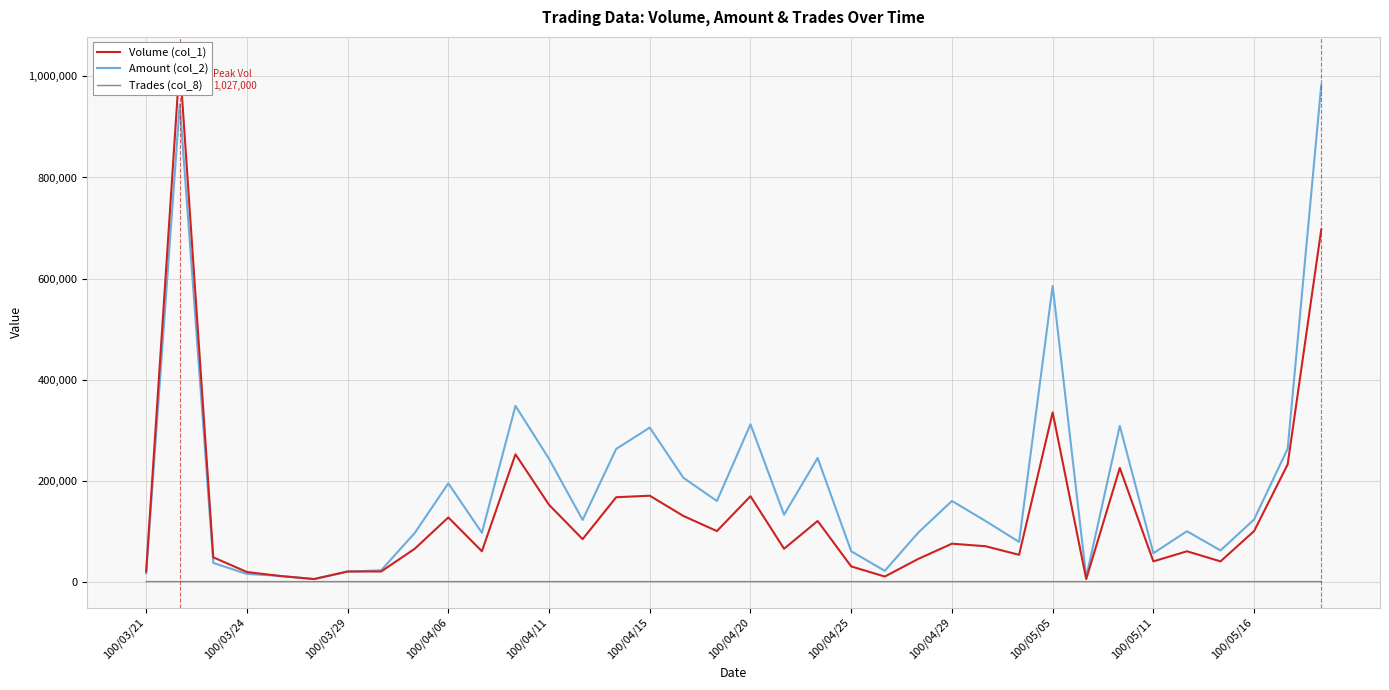

What is the minimum value for Amount (col_2)?

5000